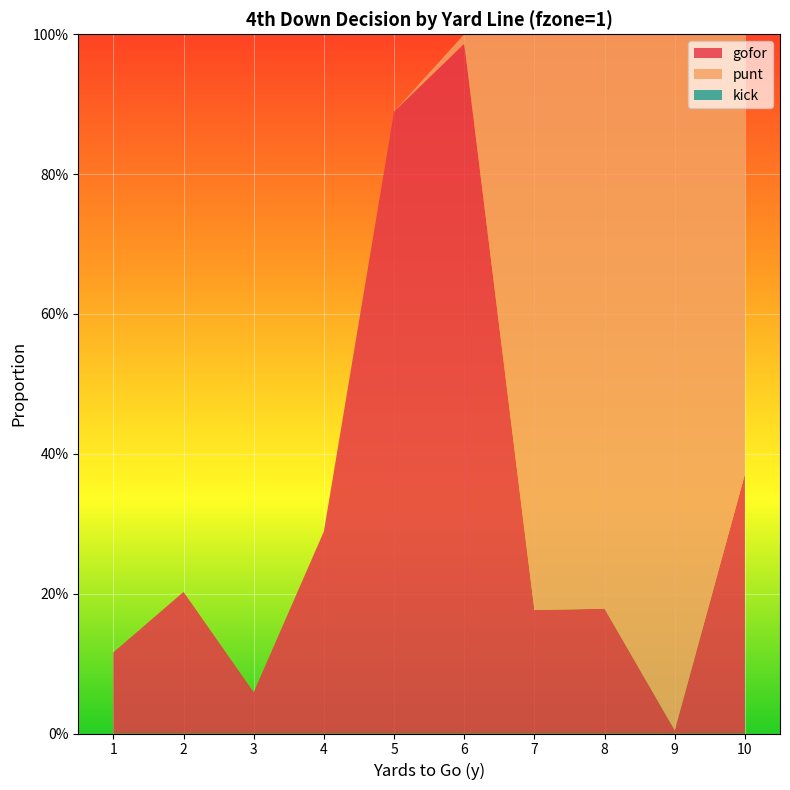

Reading left to right, list all the values displayed in this chart.

gofor: 1=0.1	2=0.2	3=0.1	4=0.3	5=0.9	6=1.0	7=0.2	8=0.2	9=0.0	10=0.4
punt: 1=0.0	2=0.0	3=0.0	4=0.0	5=0.0	6=0.0	7=0.8	8=0.8	9=1.0	10=0.6
kick: 1=0.0	2=0.0	3=0.0	4=0.0	5=0.0	6=0.0	7=0.0	8=0.0	9=0.0	10=0.0